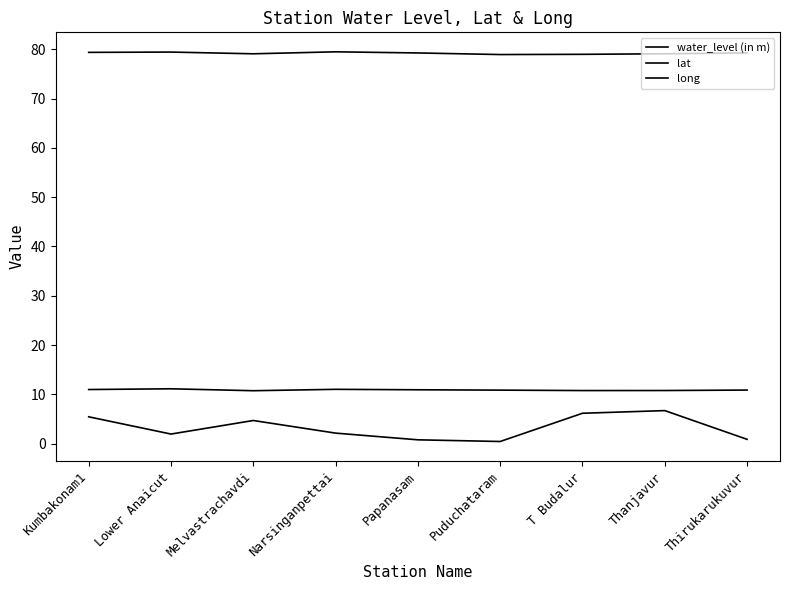

Does the chart have visible grid lines?

No